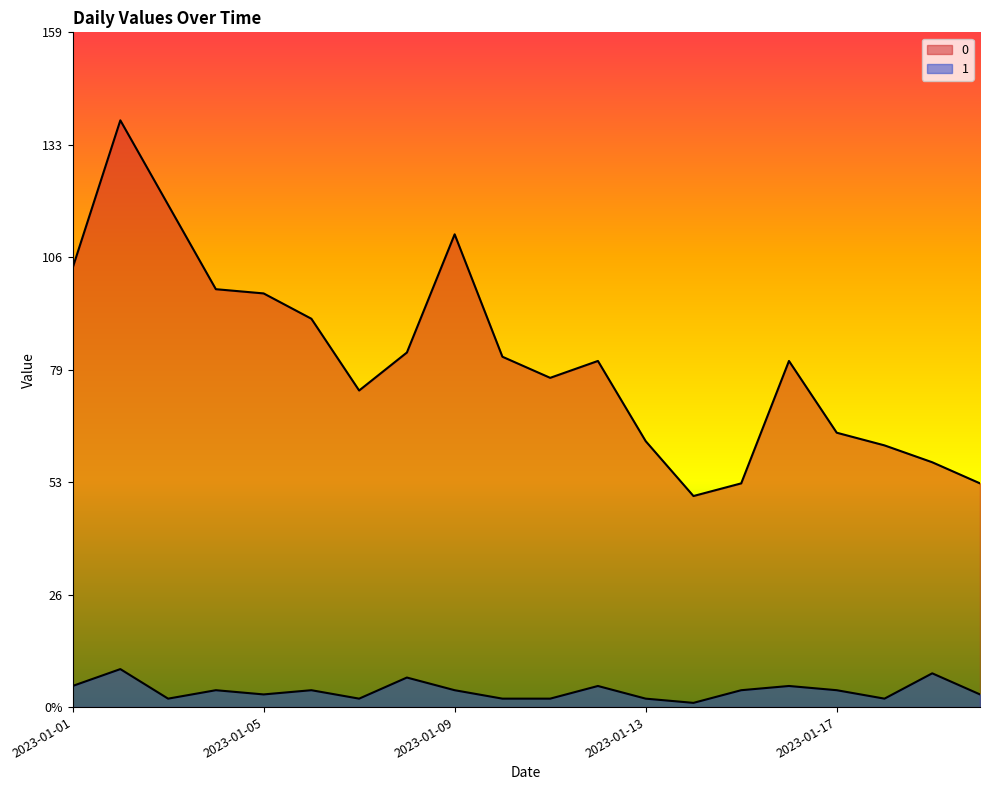

Which category has the highest value in the 0 series?

2023-01-02